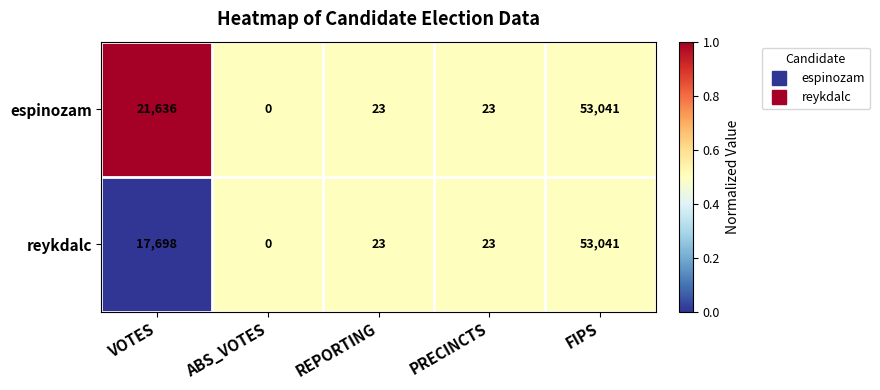

Reading left to right, transcribe all the data shown in this chart.

espinozam: VOTES=21636	ABS_VOTES=0	REPORTING=23	PRECINCTS=23	FIPS=53041
reykdalc: VOTES=17698	ABS_VOTES=0	REPORTING=23	PRECINCTS=23	FIPS=53041